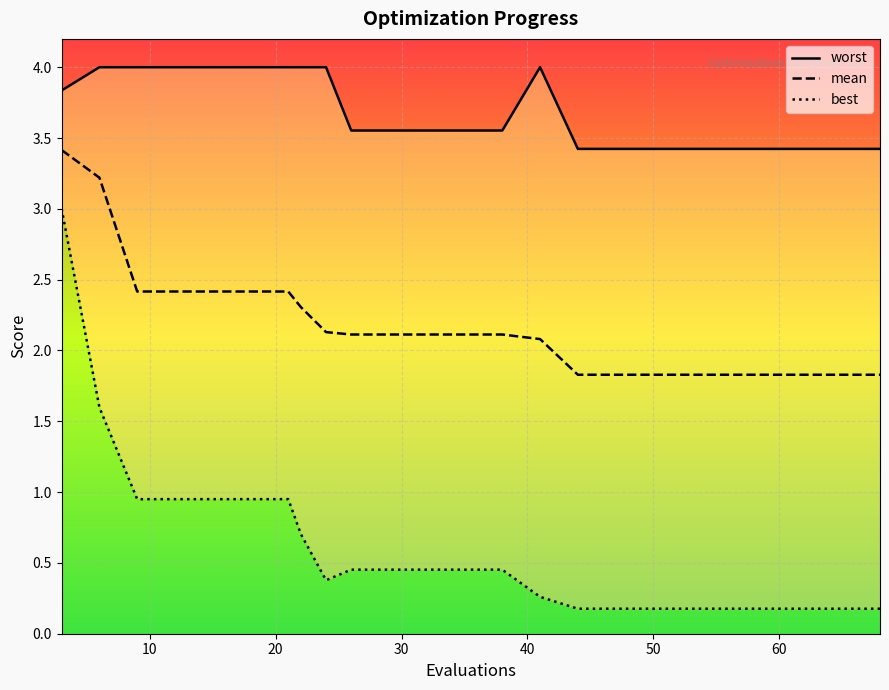

The value of worst at 22 is 1.3. True or false?

False